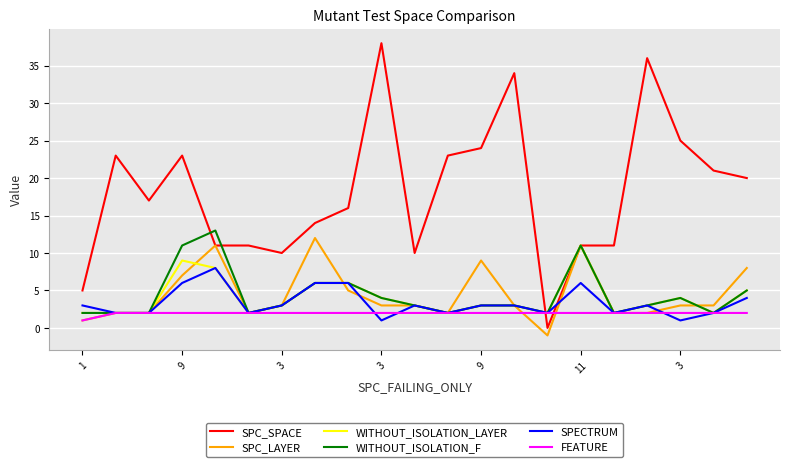

Which series has the largest total across all categories?

SPC_SPACE